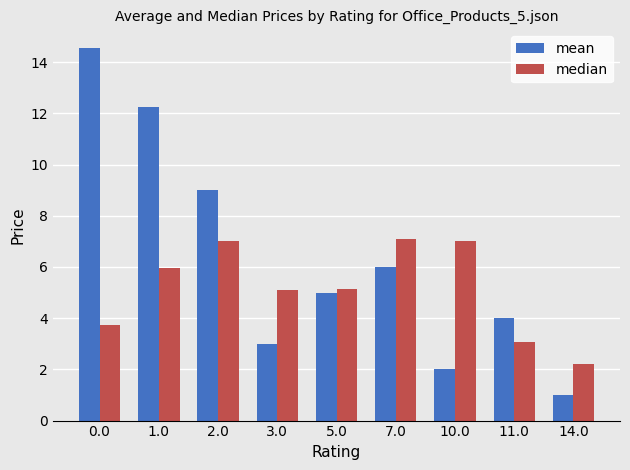

Rank the series by their average value, from highest to lowest.

mean, median